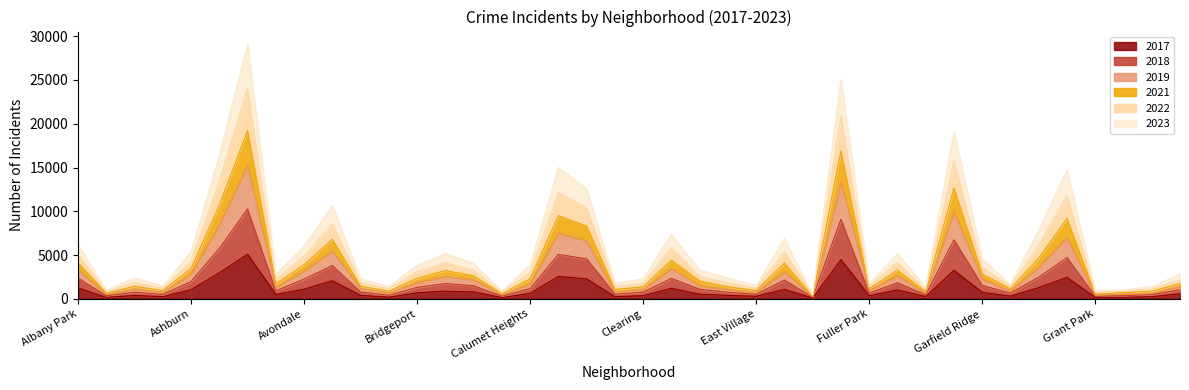

How many interior local peaks does the 2017 series have?

11